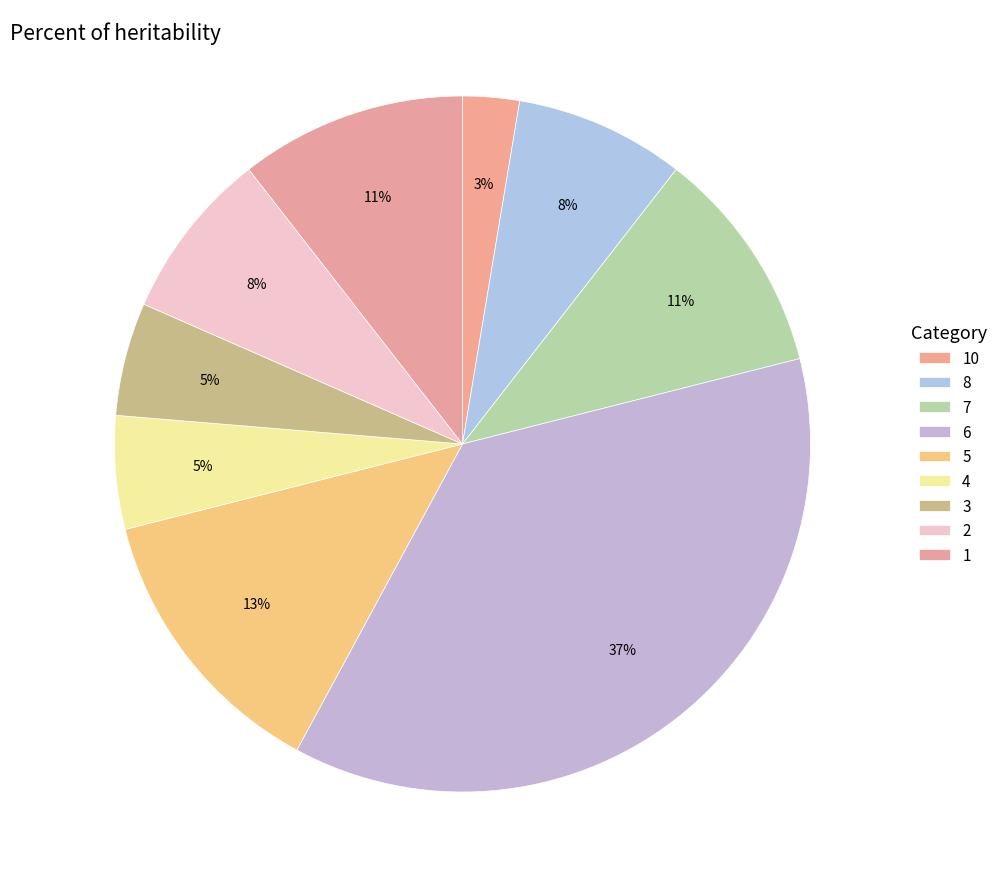

True or false: 3 accounts for 1% of the total.

False